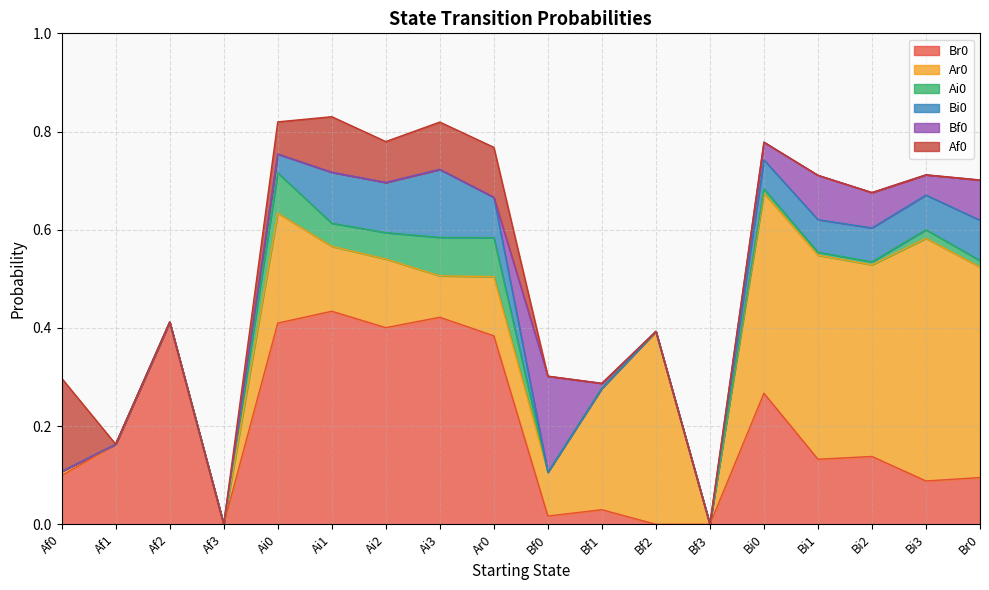

Is the value of Bf0 at Bf2 greater than the value of Af0 at Bf2?

No